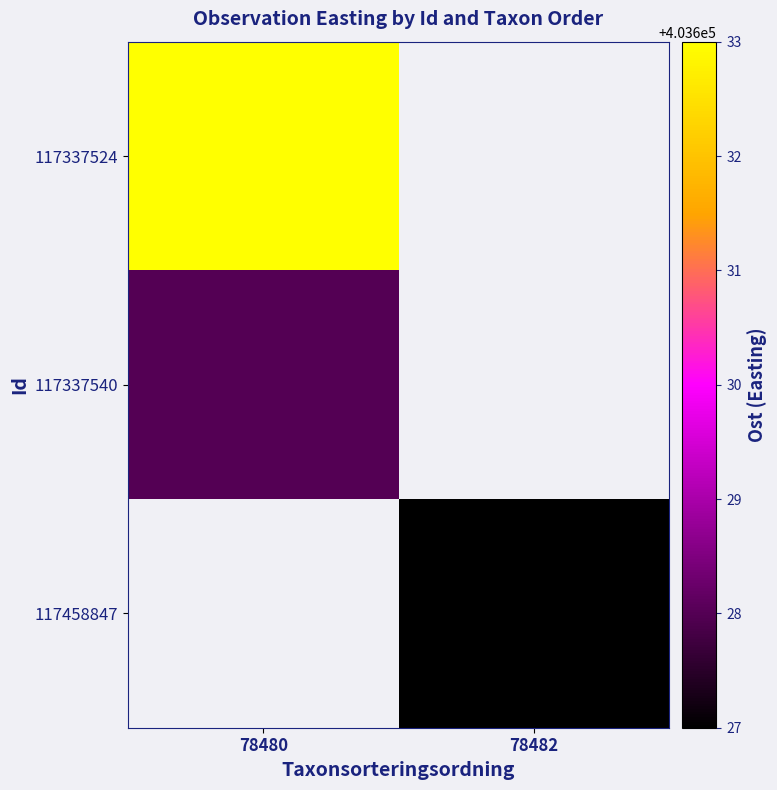

Is it true that 117337524 equals 592769.7 at 78480?

False